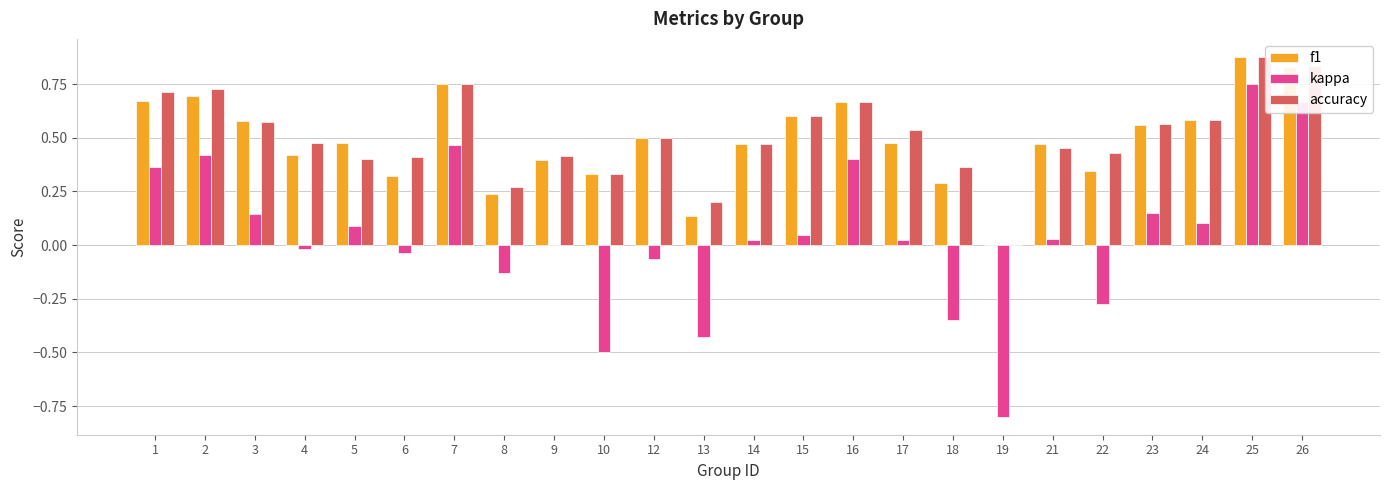

How many accuracy values are between 0 and 1?

24